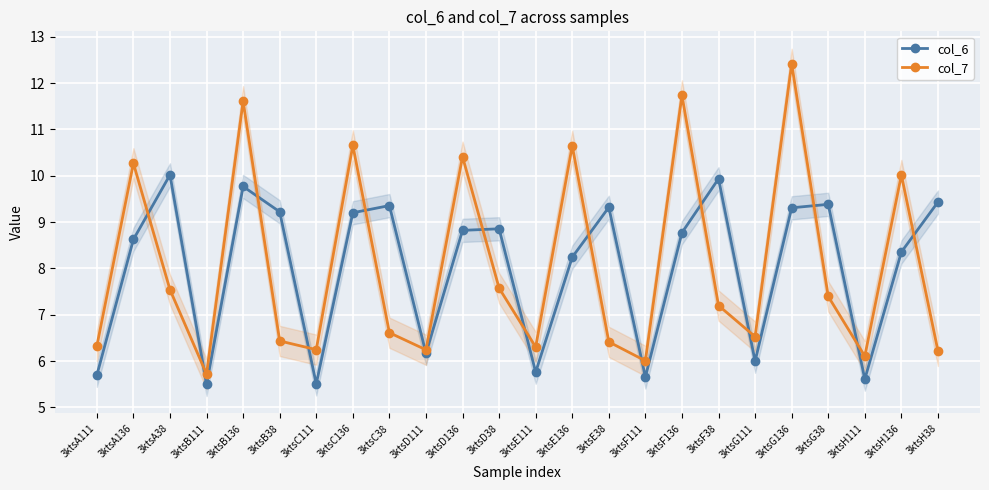

What is the sum of the col_6 values at 3ktsD38 and 3ktsH38?

18.3